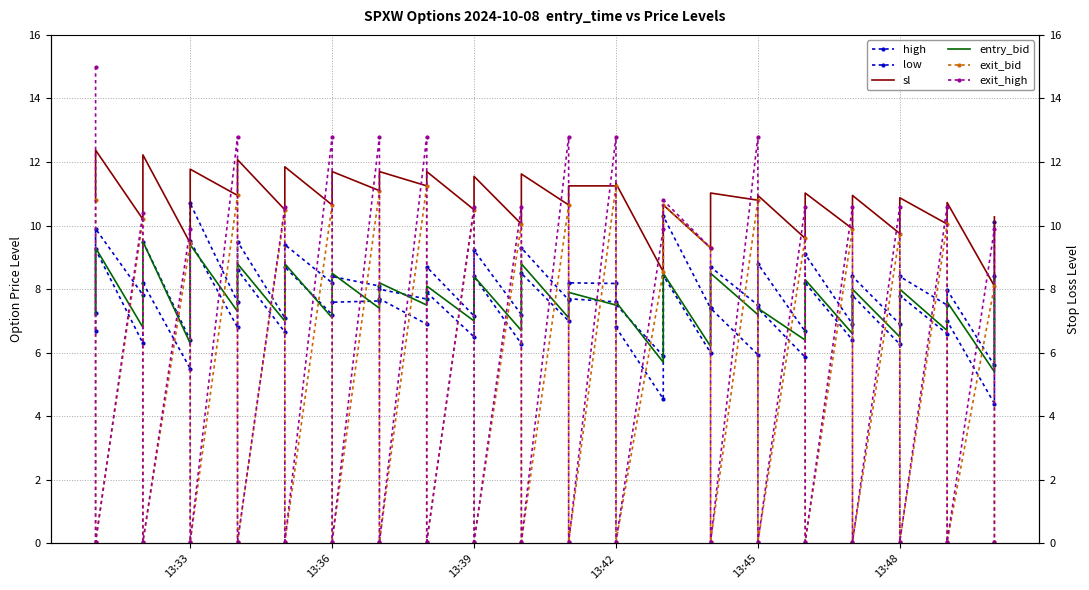

True or false: entry_bid has a value of 5.8 at 13:42.

False